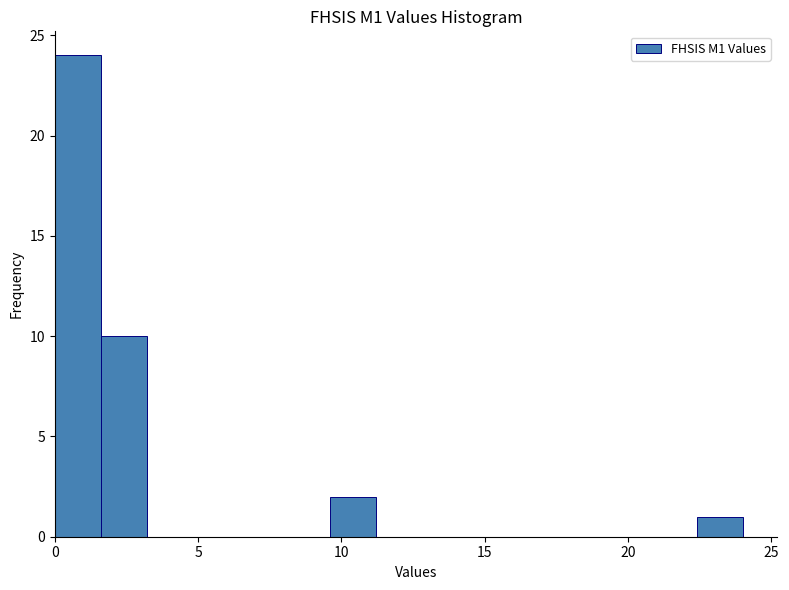

Read against the x-axis, roughly where is the centre of the tallest bar?

1.0